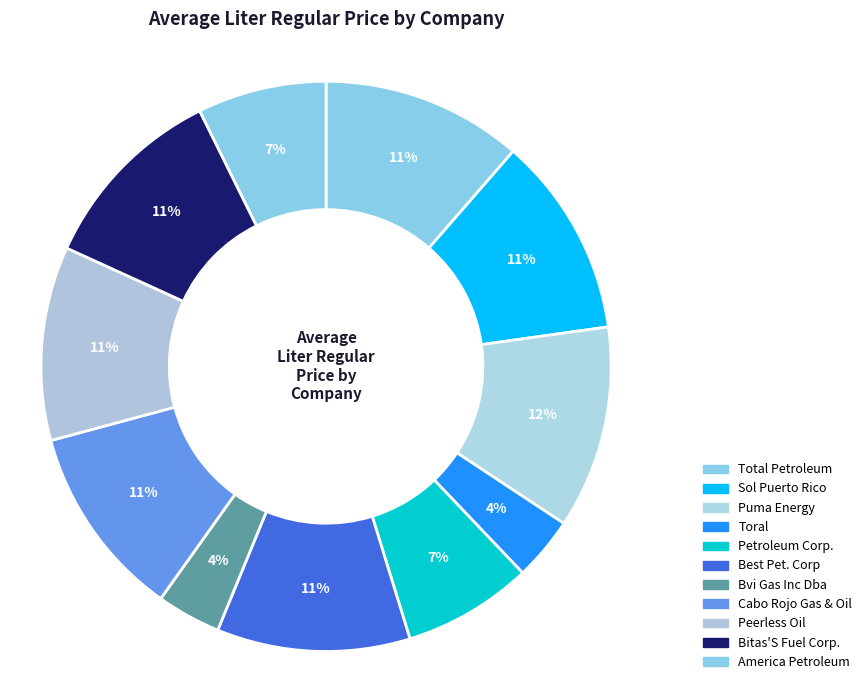

How many segments does this pie chart have?

11